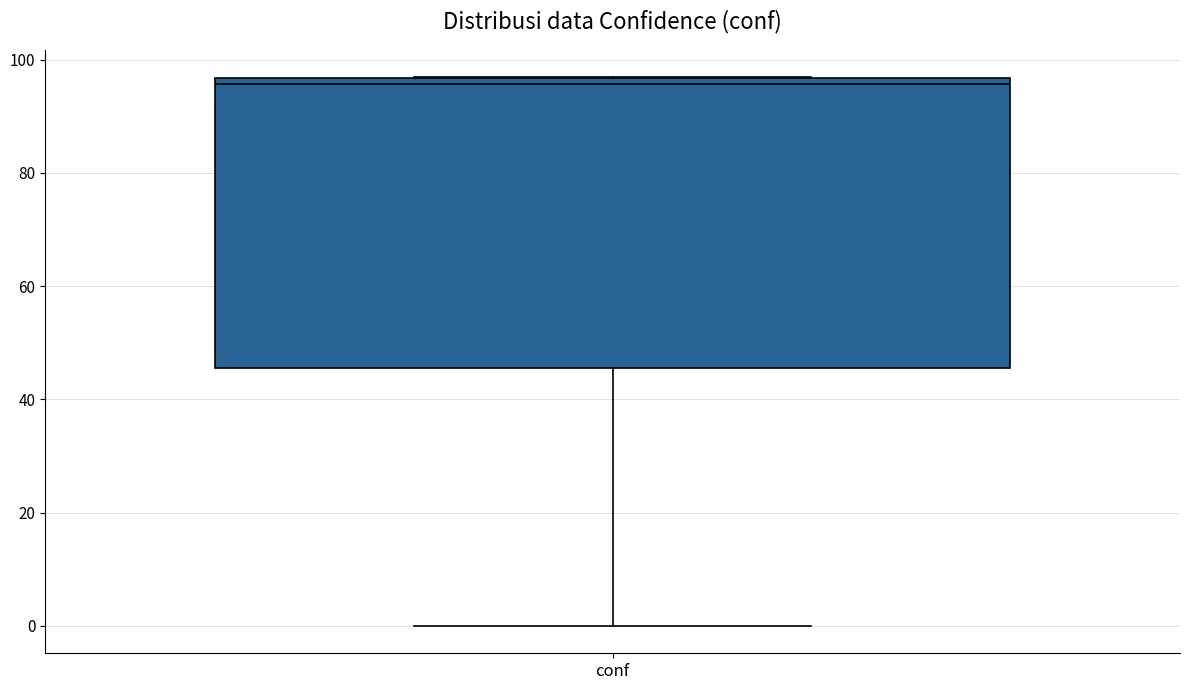

Transcribe this box plot: give where the median line is, the range the box spans, and where the two whiskers end, as read against the y-axis. The values are not printed on the chart, so give them approximately, as read against the axis.

median 96 (just below the box's upper edge), box 46 to 96, whiskers 0 to 96